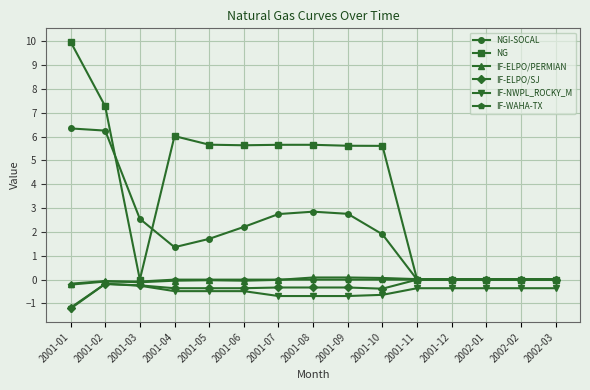

Which series has the largest total across all categories?

NG